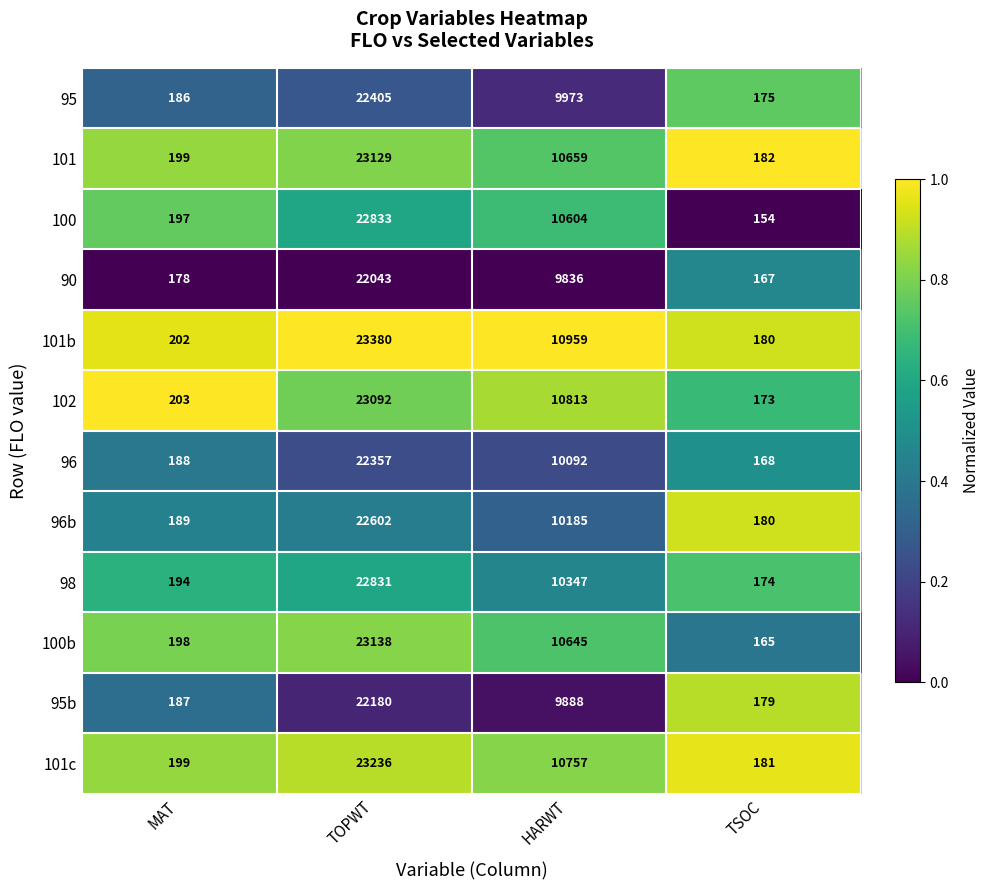

The value of 101 at HARWT is 3700. True or false?

False